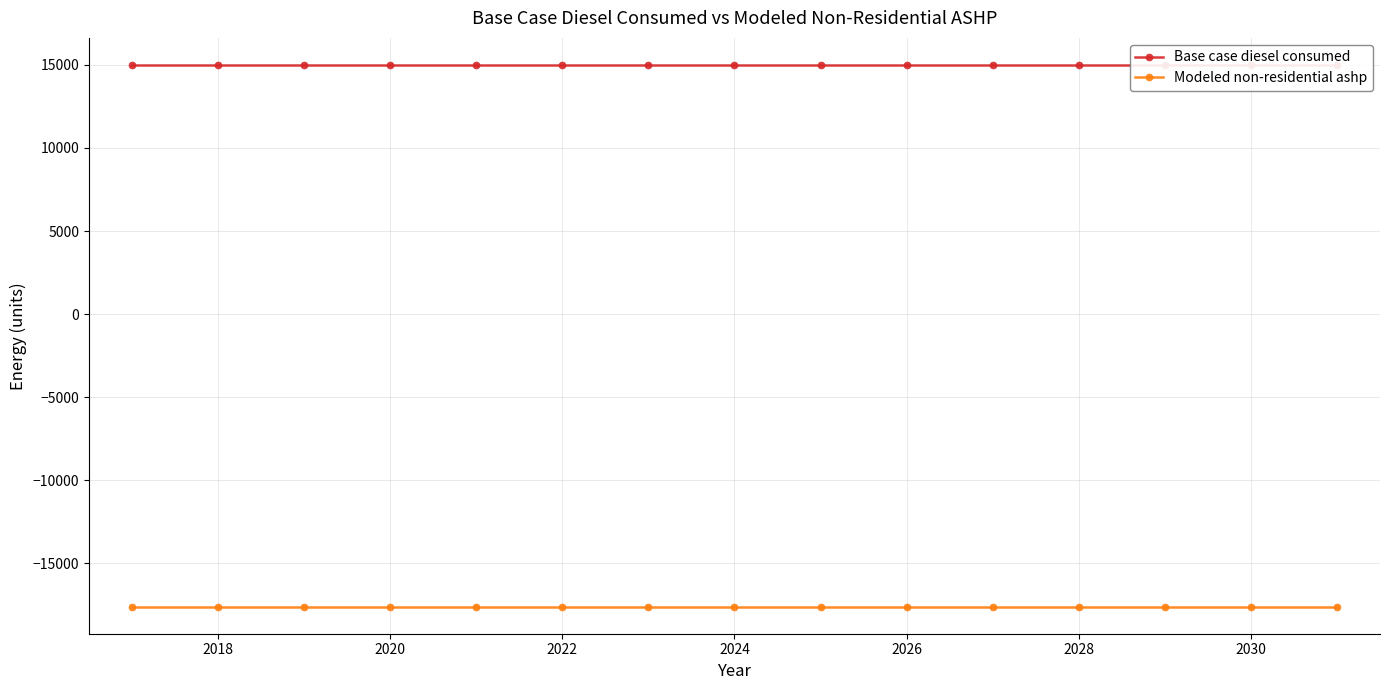

At how many categories does at least one series exceed 8860?

15